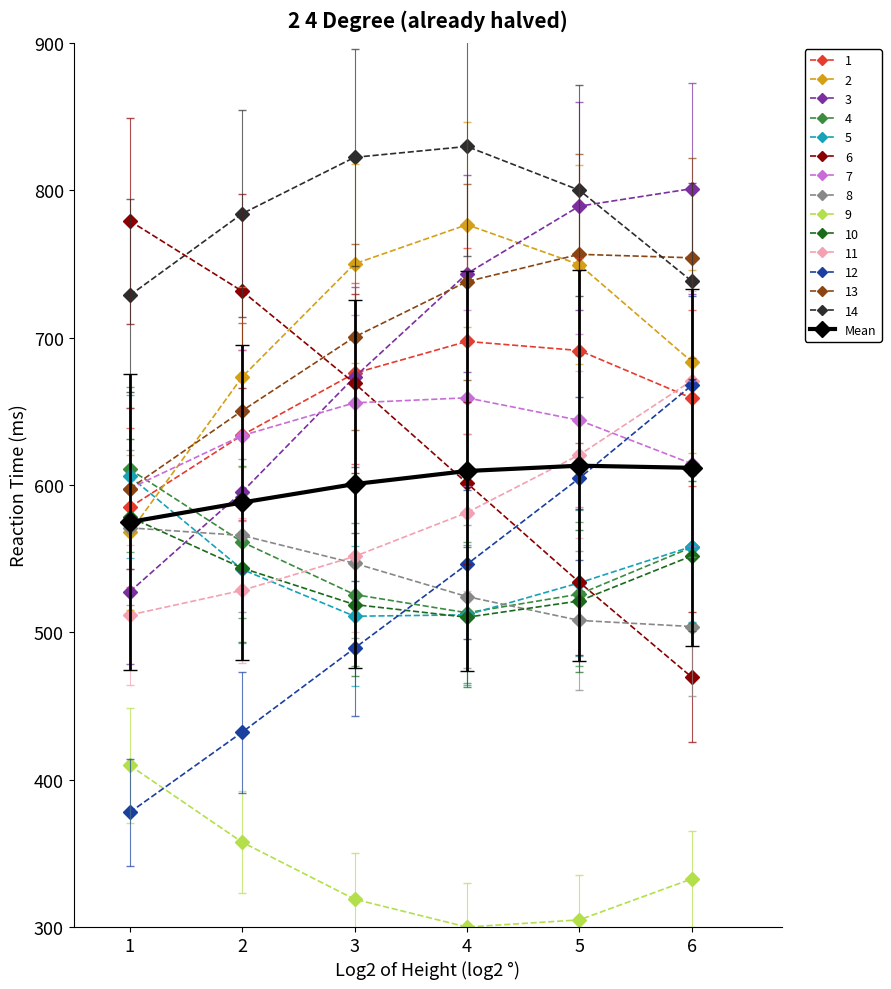

Rank the categories by 12 value from highest to lowest.

6, 5, 4, 3, 2, 1